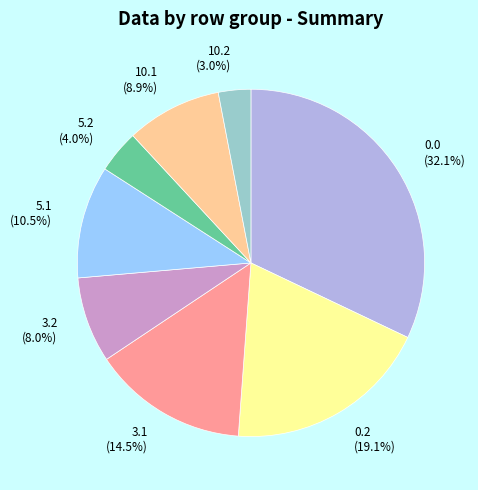

Do 10.1 and 3.1 together represent more than half of the pie?

No